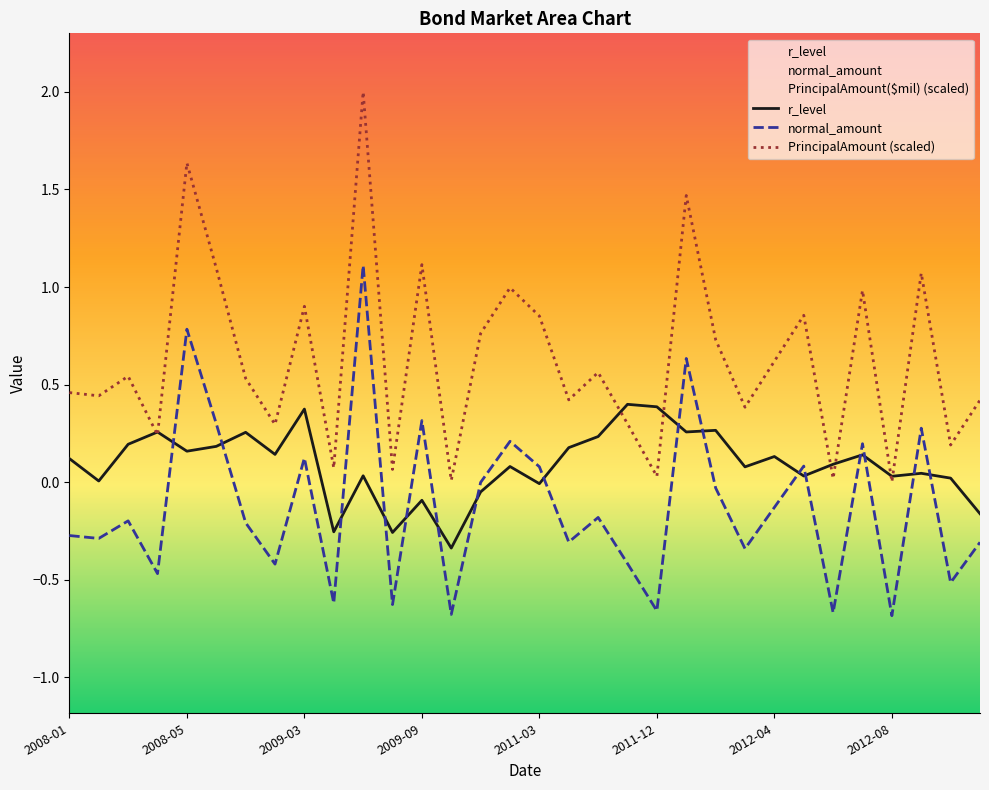

At which label does r_level reach its minimum?

13